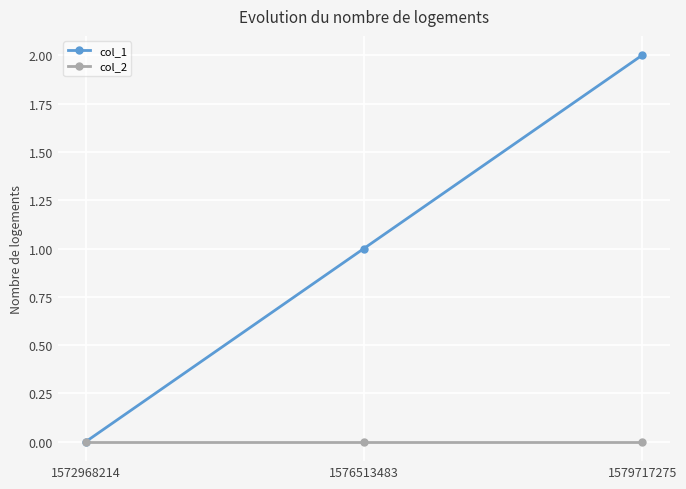

Is the value of col_1 at 1576513483 greater than the value of col_2 at 1572968214?

Yes